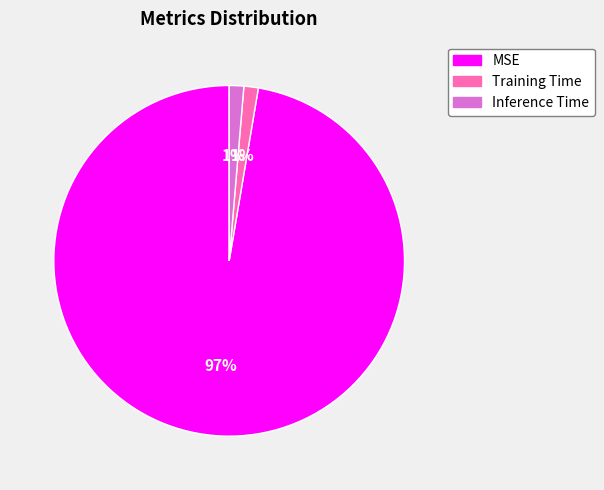

To the nearest percent, what is the combined percentage of MSE and Training Time?

99%